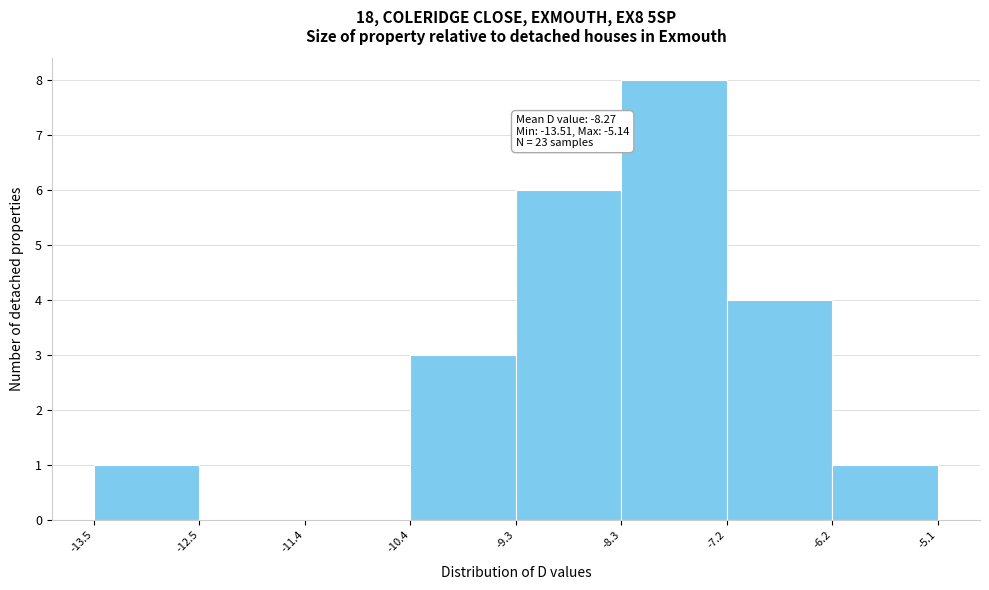

Which range on the x-axis has the tallest bar?

-8.3 to -7.2